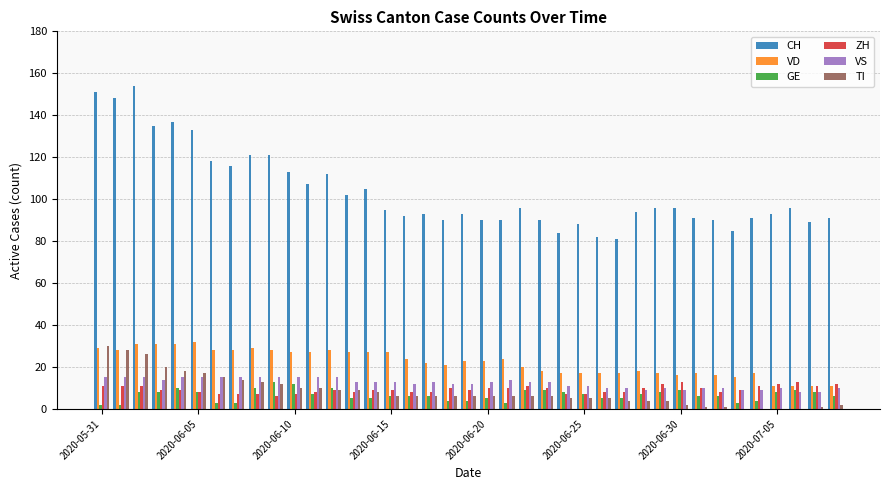

Which series has the largest total across all categories?

CH